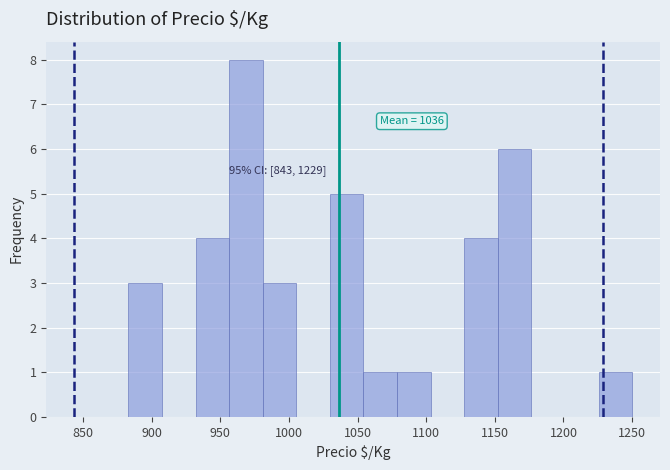

Over which range of the x-axis is the bar tallest?

955 to 980